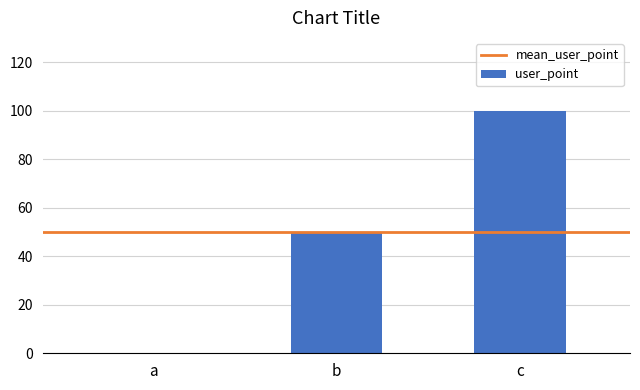

Is it true that the value at c is 157?

False